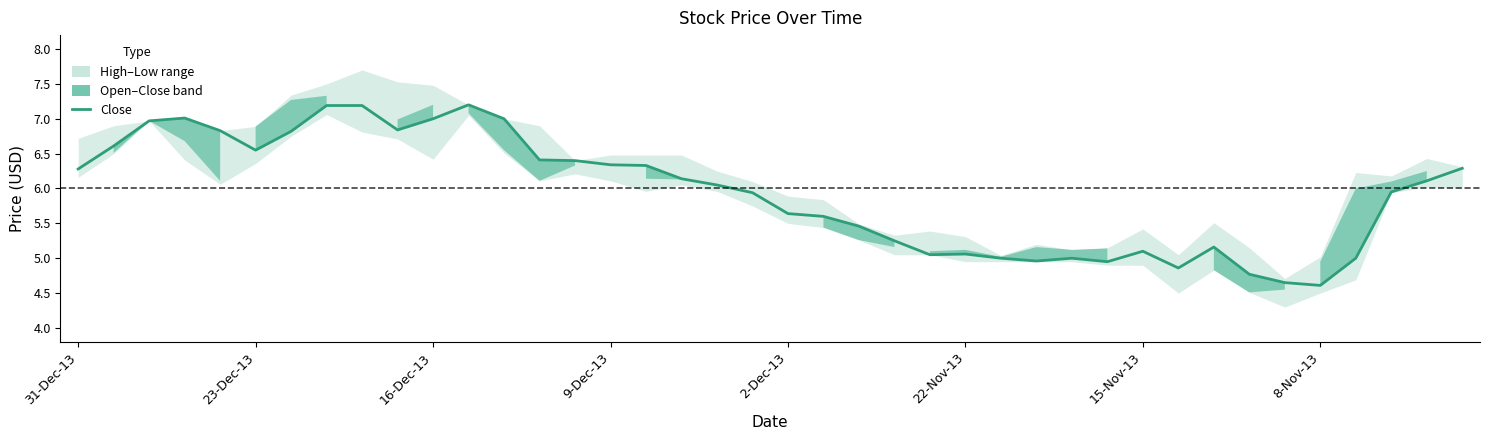

What is the ratio of the value at 9-Dec-13 to the value at 22-Nov-13?

1.3